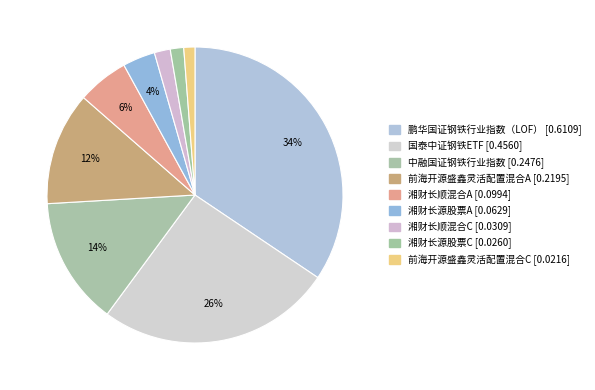

What is the change in value from 中融国证钢铁行业指数 to 湘财长源股票C?

-0.2